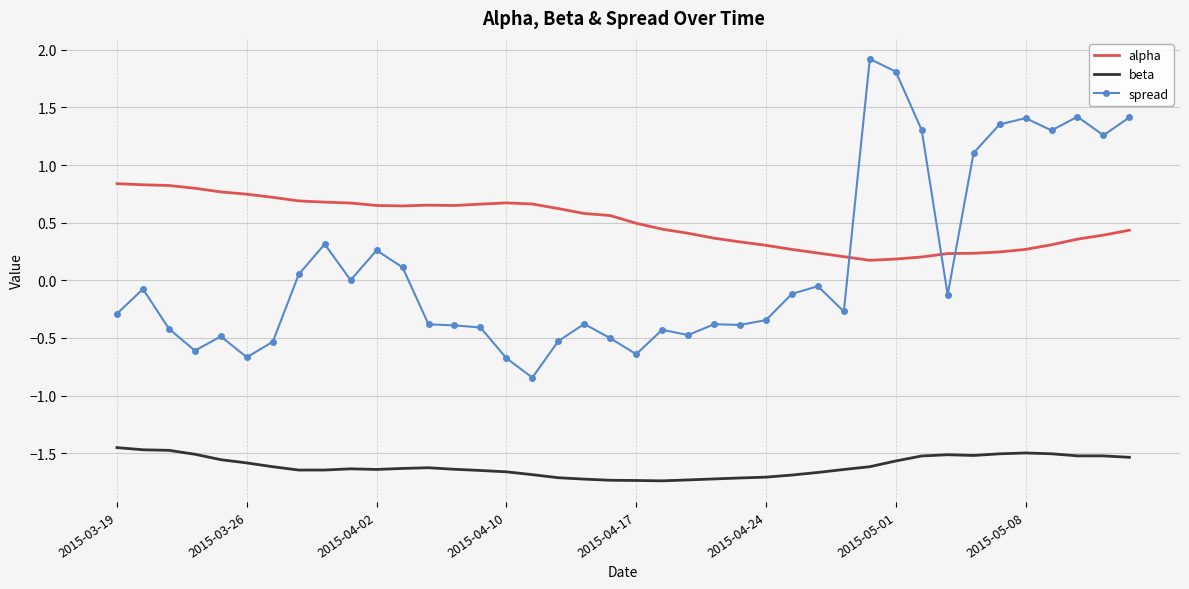

True or false: spread has more than 0 interior local peaks.

True